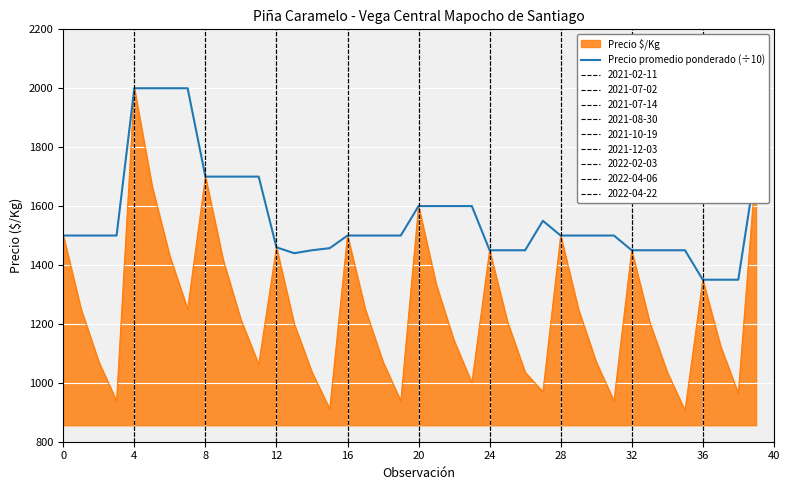

How many lines are shown in the chart?

2